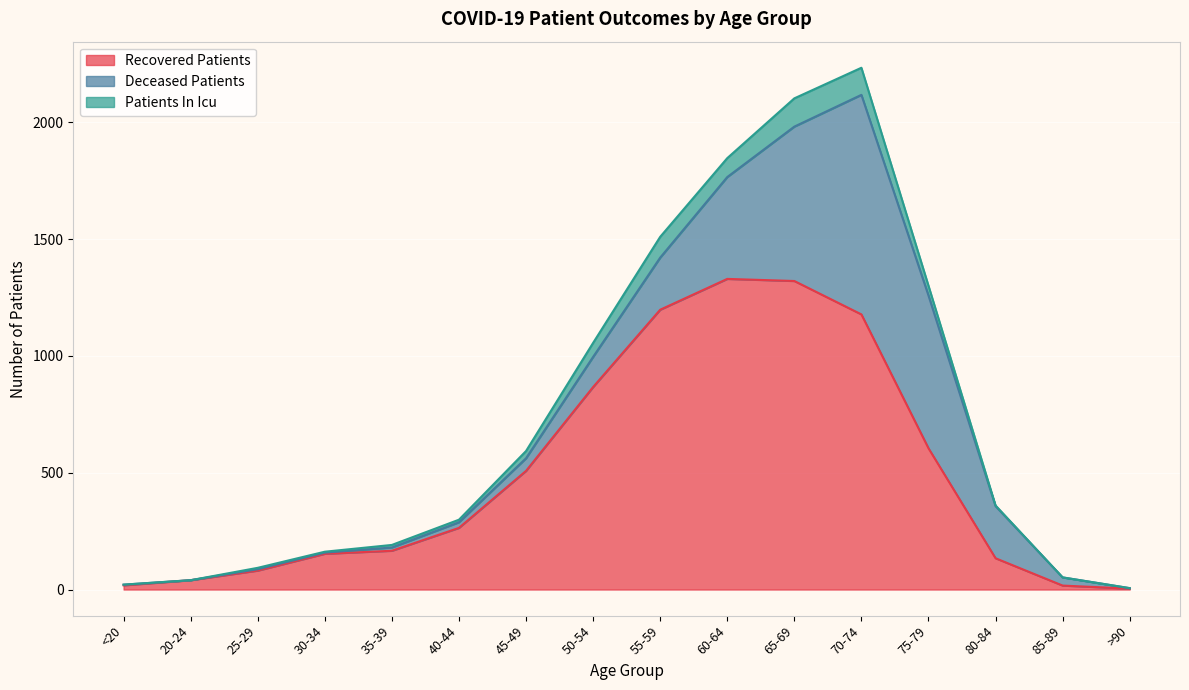

True or false: recovered_patients has more than 2 points higher than both neighbors.

False